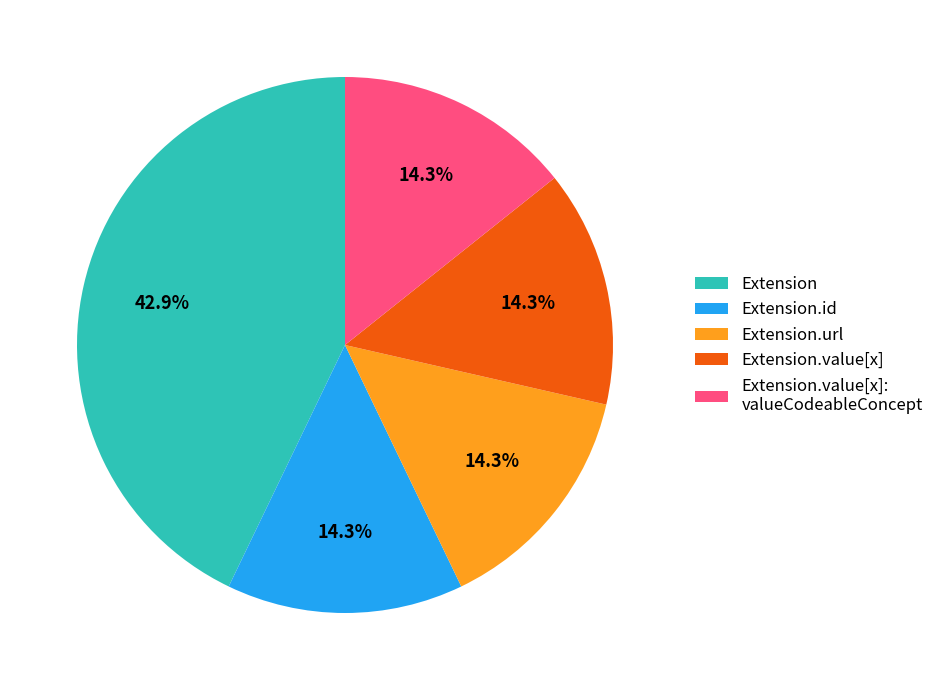

Which slice is the largest?

Extension